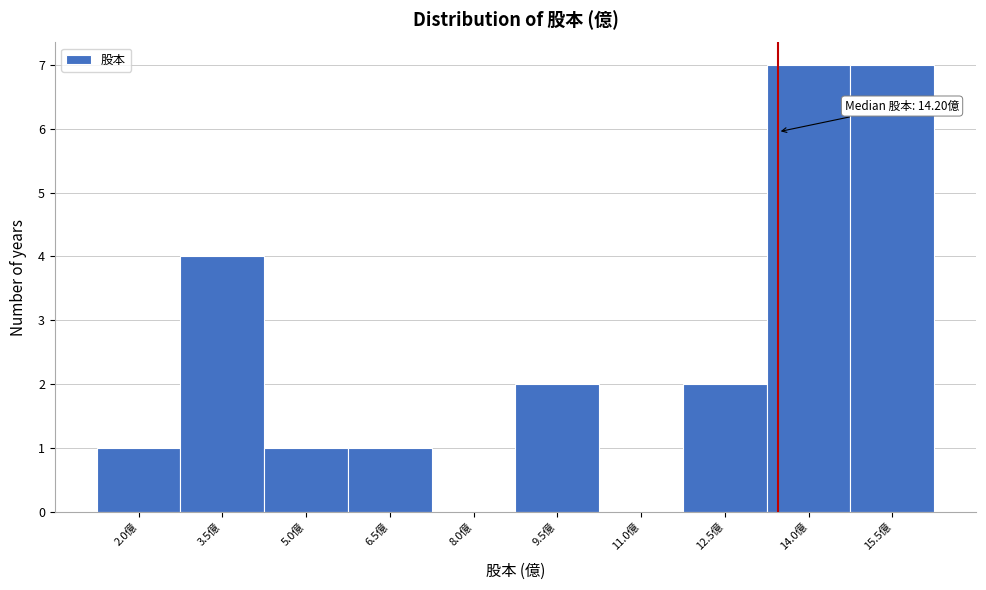

Reading left to right, transcribe all the data shown in this chart.

2.0億=1	3.5億=4	5.0億=1	6.5億=1	8.0億=0	9.5億=2	11.0億=0	12.5億=2	14.0億=7	15.5億=7